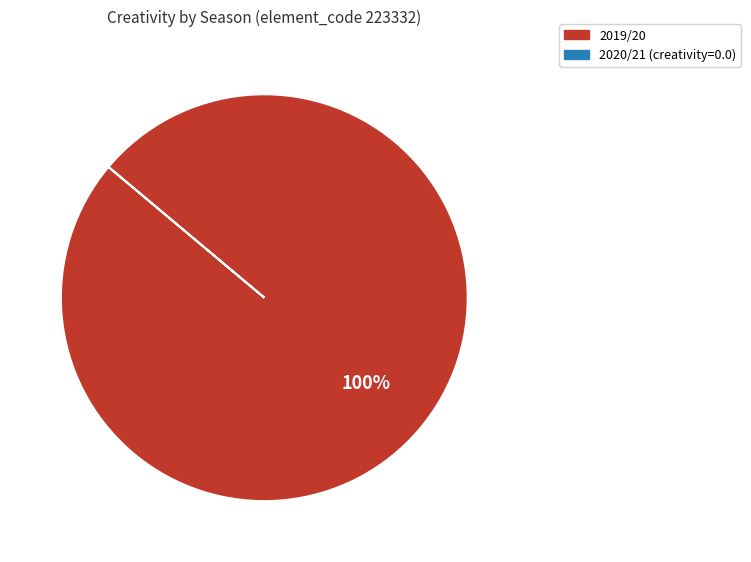

Is there any slice that represents more than half of the pie?

Yes